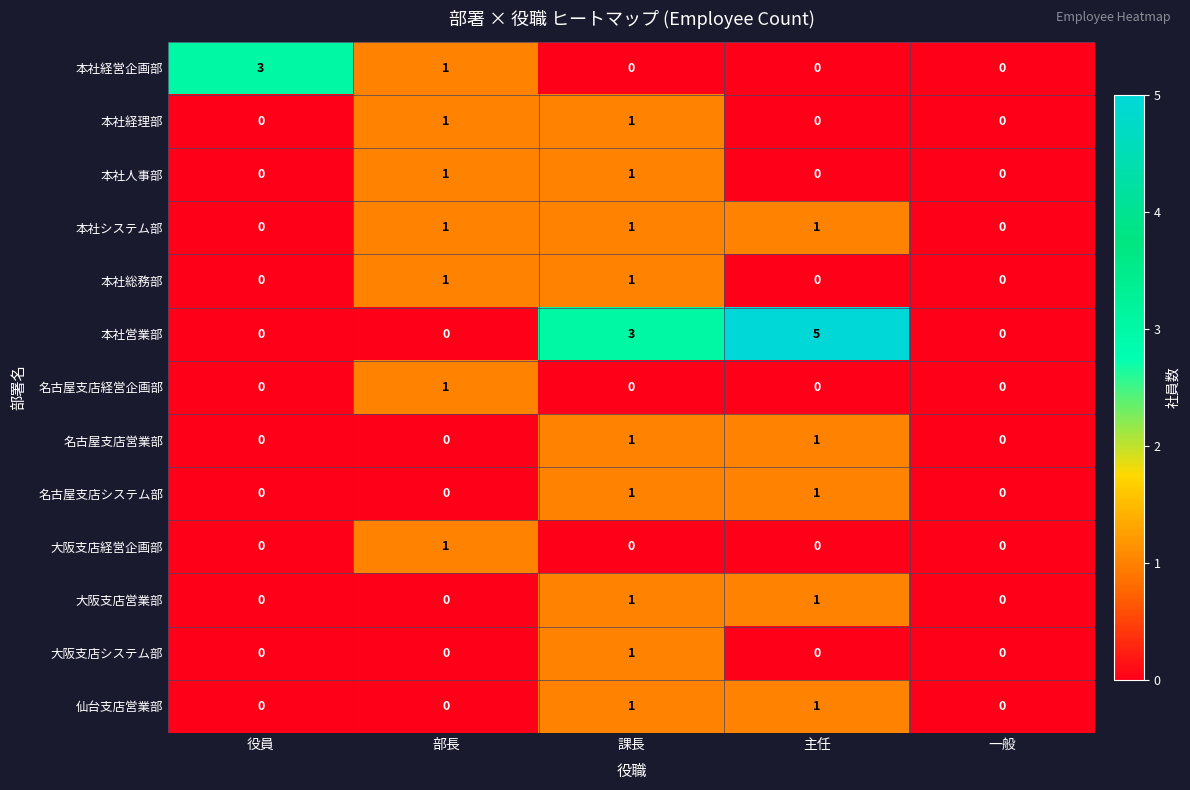

What is the difference between the highest and lowest values at 部長?

1